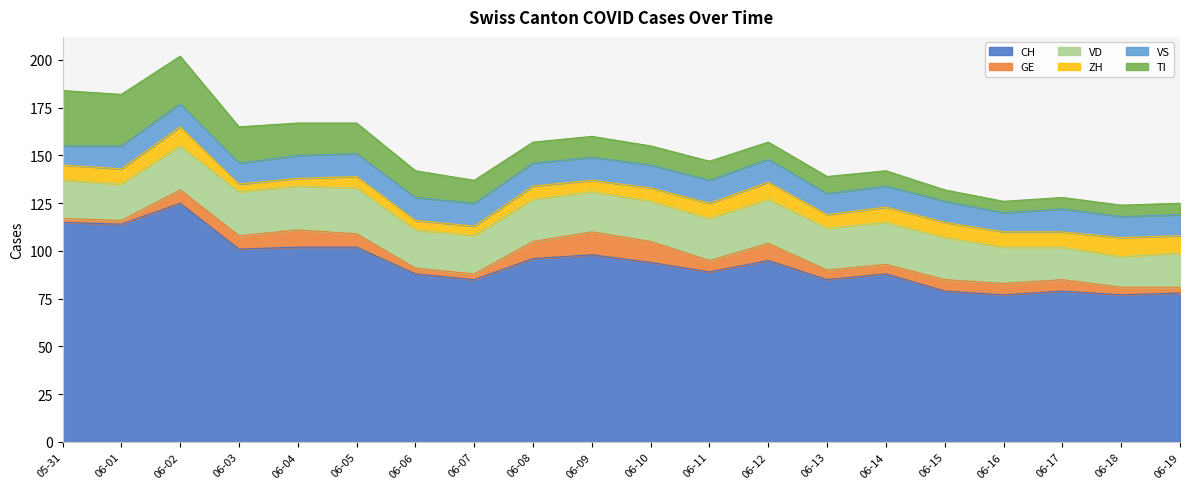

Does the chart display data point markers on the line(s)?

No